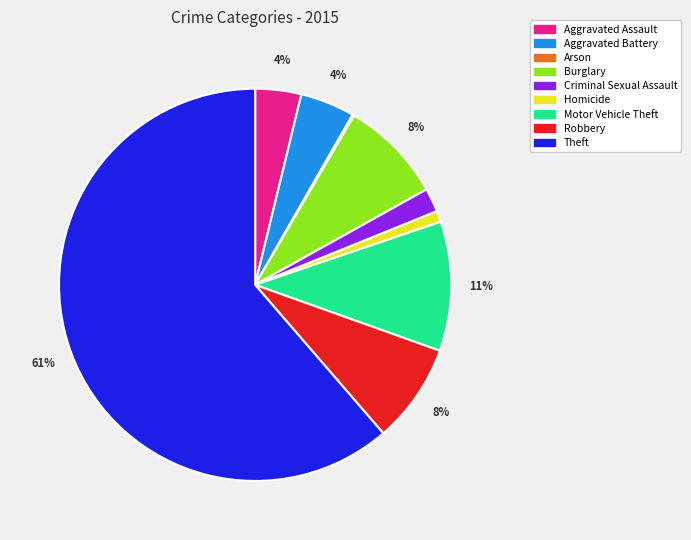

True or false: Criminal Sexual Assault accounts for 2% of the total.

True